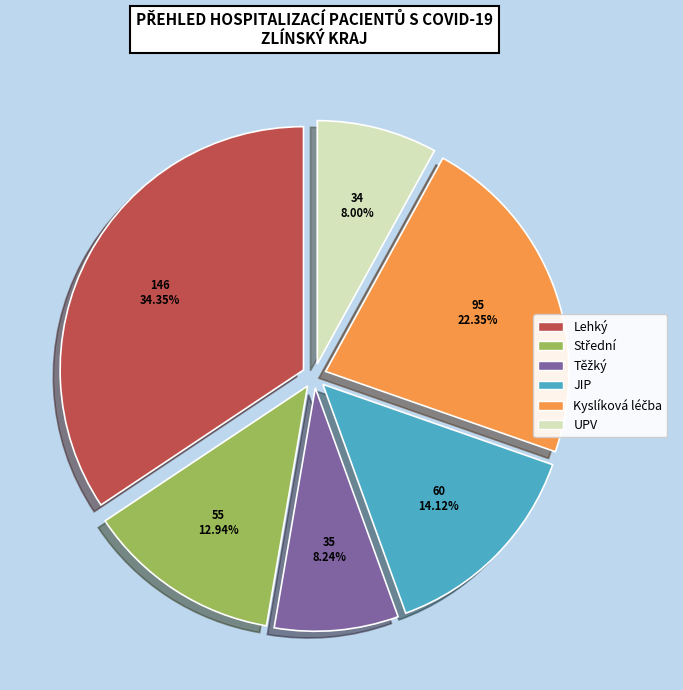

To the nearest percent, what is the difference between the largest and smallest slice percentages?

26%